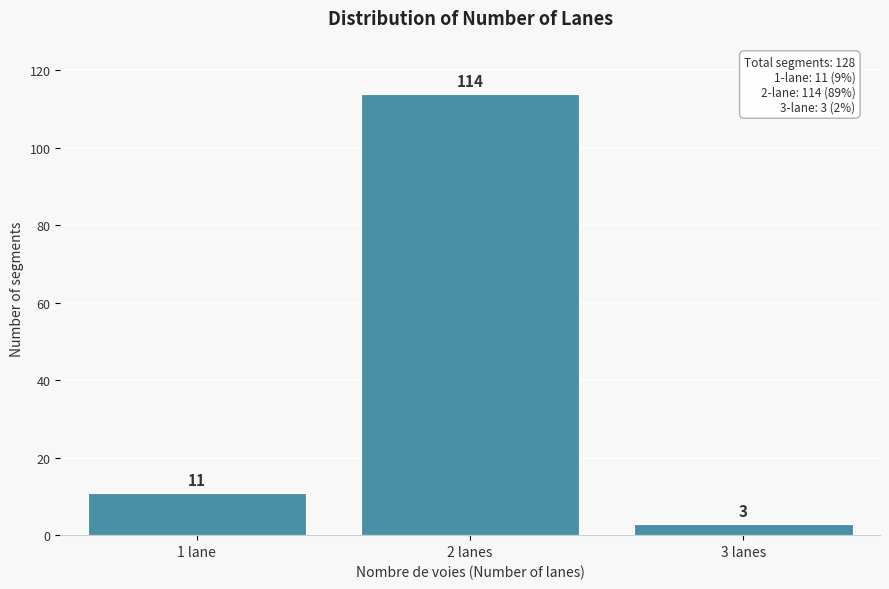

Reading left to right, what are all the values shown in this chart?

11	114	3